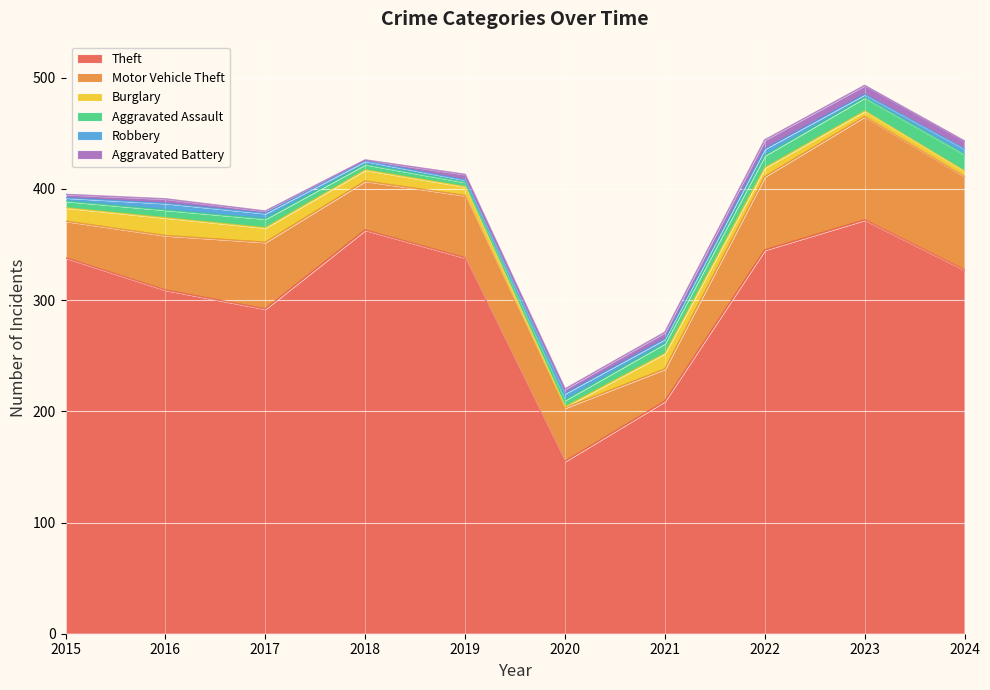

The Theft series shows 601 at 2022. True or false?

False